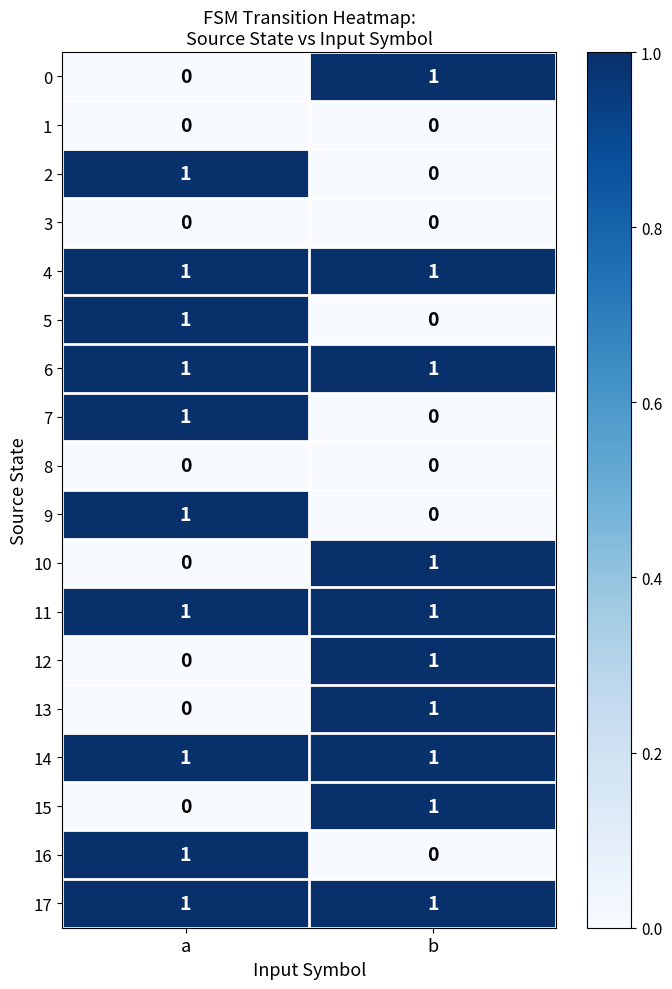

The 9 series shows 2 at a. True or false?

False